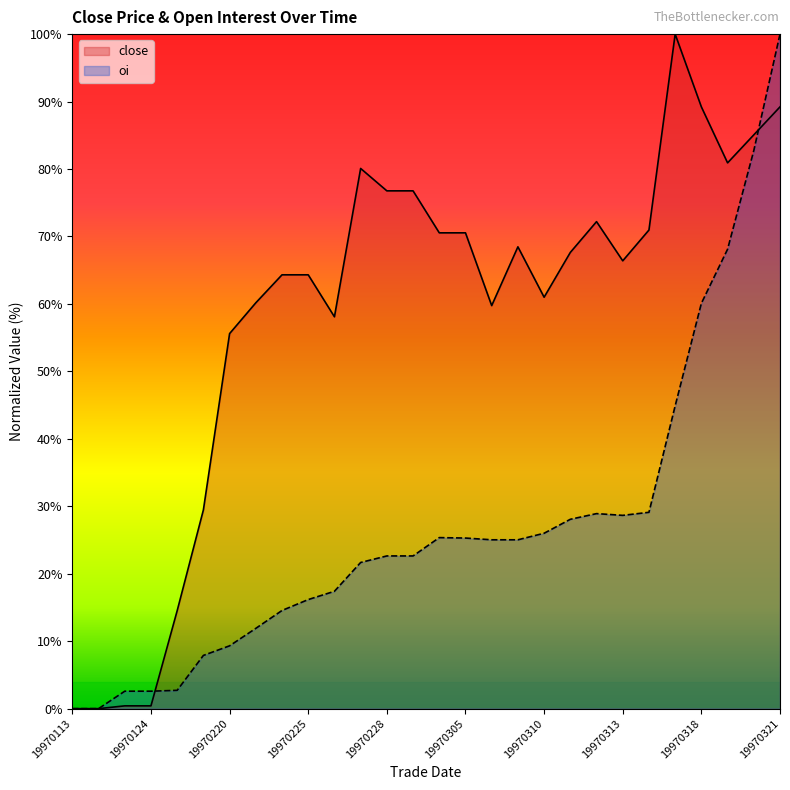

At which category is the sum across all series the highest?

19970321